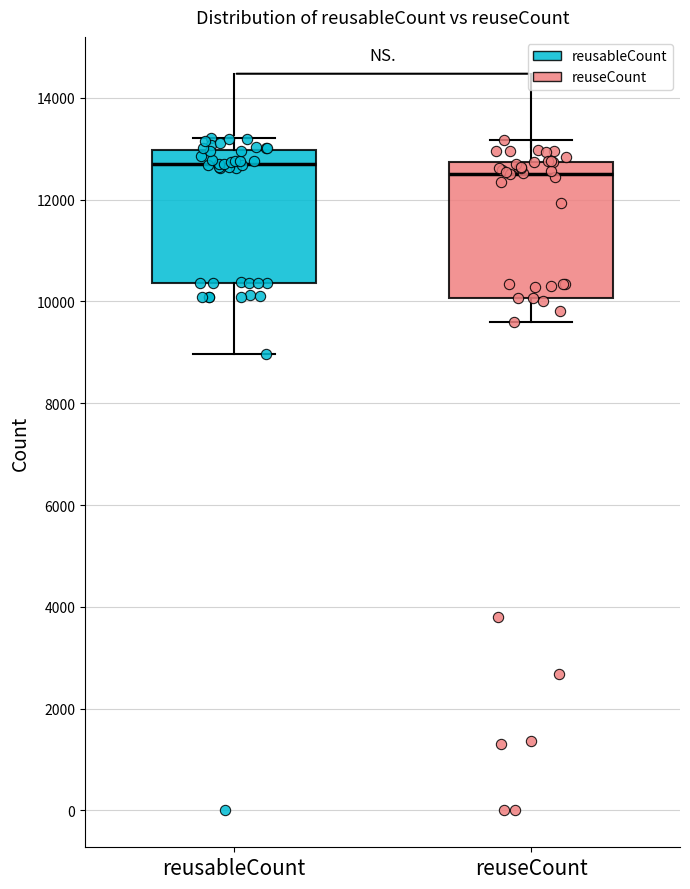

Reading left to right, transcribe this box plot: for each box, give where its median line is, the range the box spans, and where its two whiskers end, as read against the y-axis. The values are not printed on the chart, so give them approximately, as read against the axis.

reusableCount: median 12600, box 10400 to 13000, whiskers 9000 to 13200
reuseCount: median 12600, box 10000 to 12800, whiskers 9600 to 13200